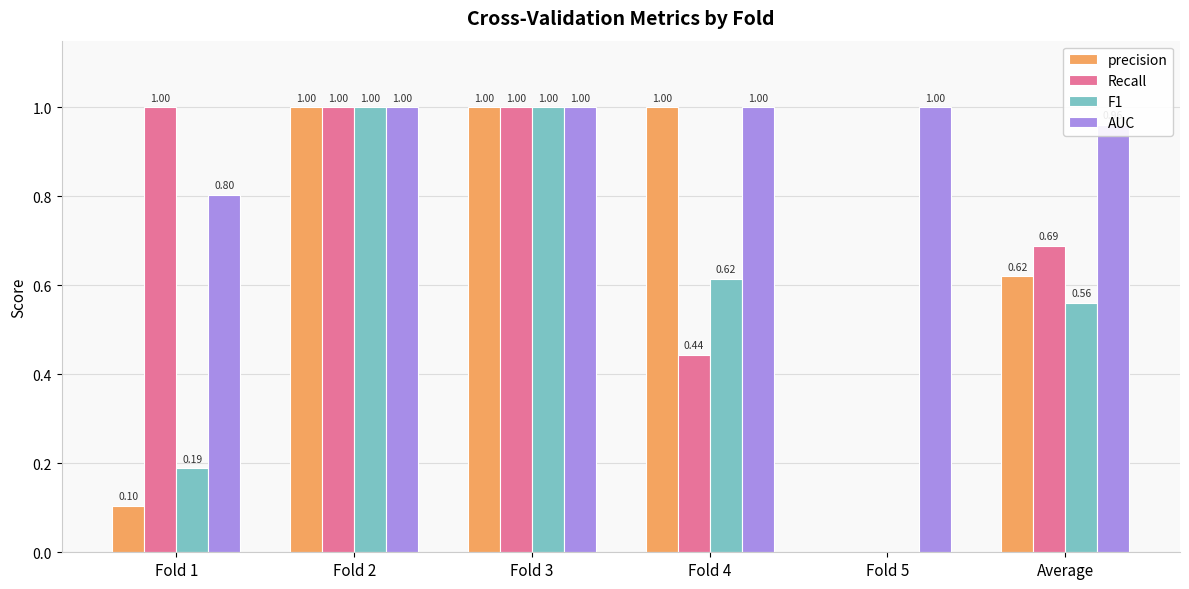

Which series has the largest total across all categories?

AUC